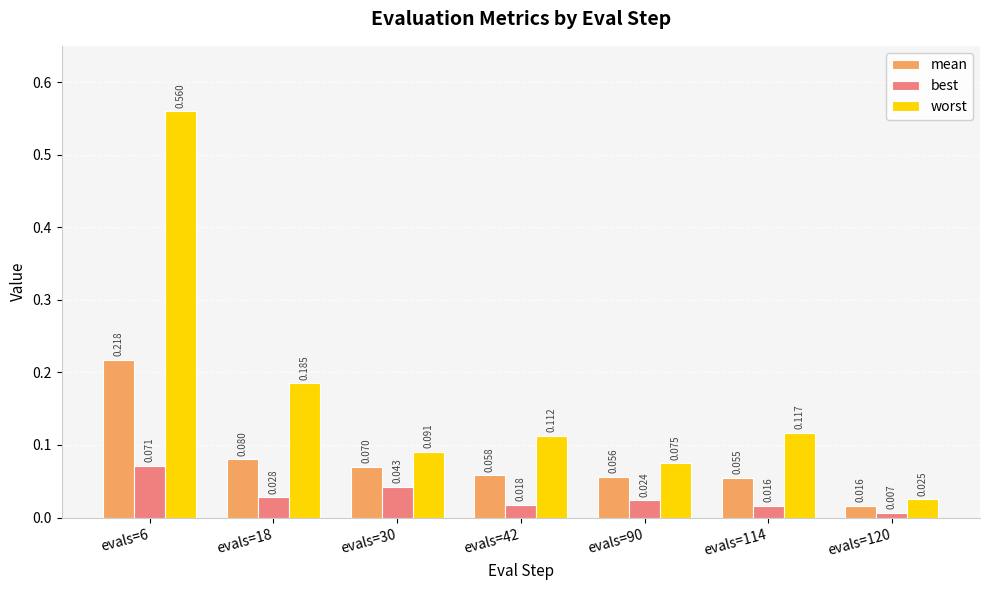

At evals=120, list the series in order from smallest to largest.

best, mean, worst